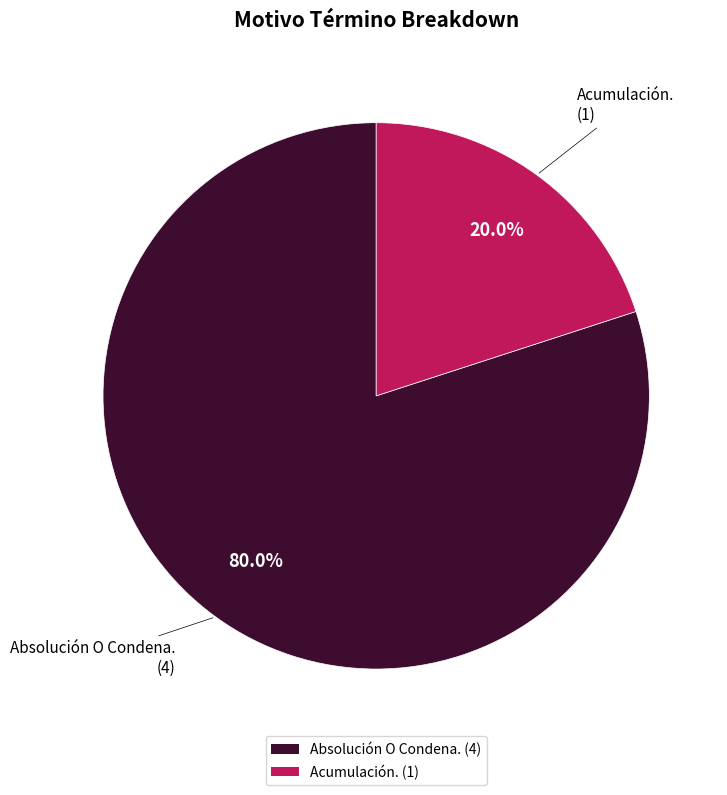

Which slice is the smallest?

Acumulación.